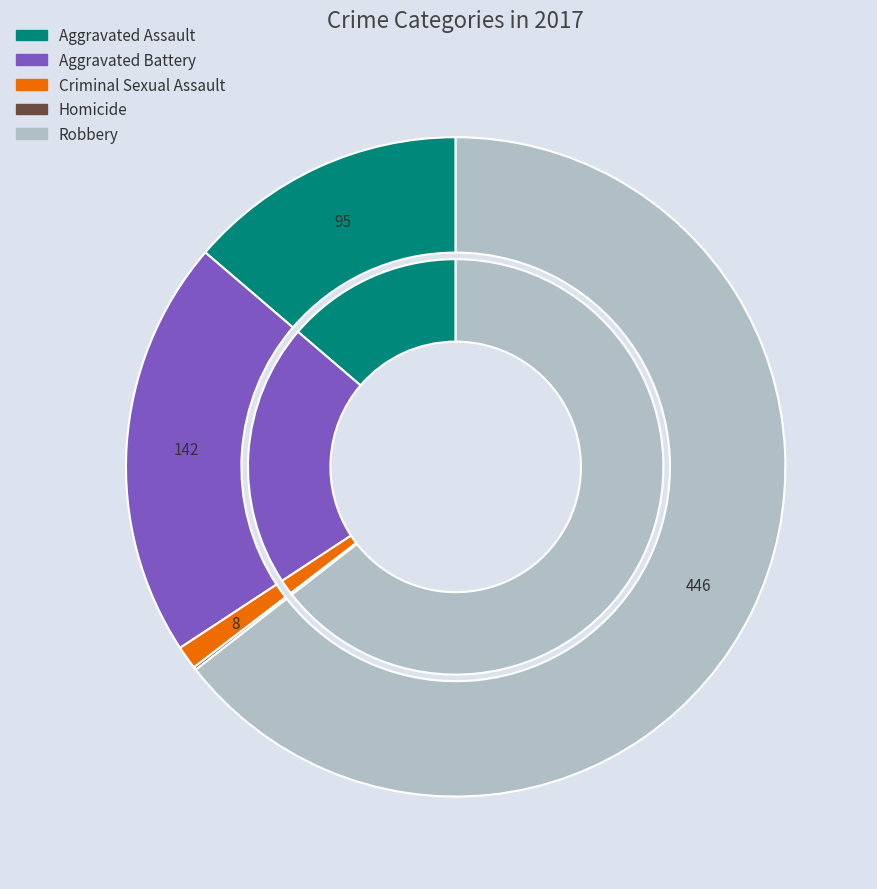

Is it true that Homicide is 0% of the pie?

True